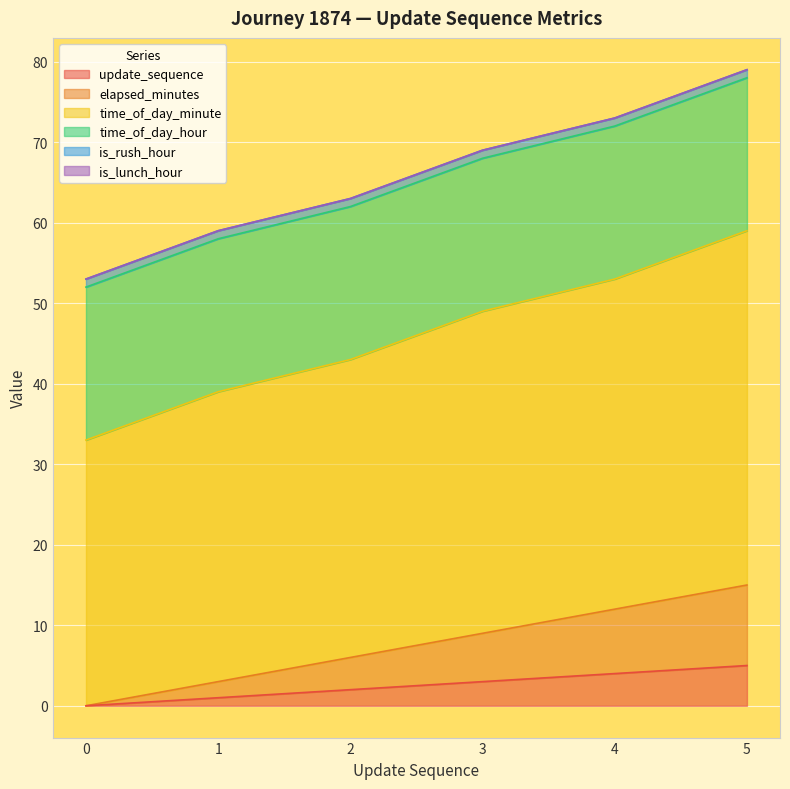

How many values in update_sequence are above zero?

5